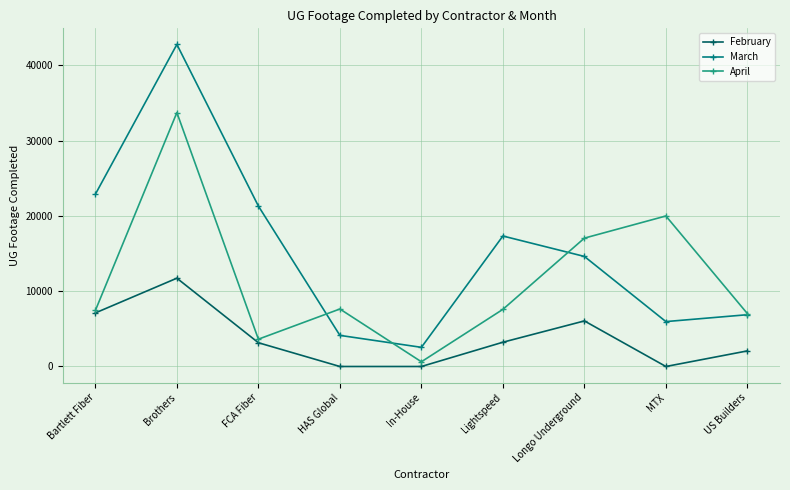

What is the total value across all series at FCA Fiber?

28109